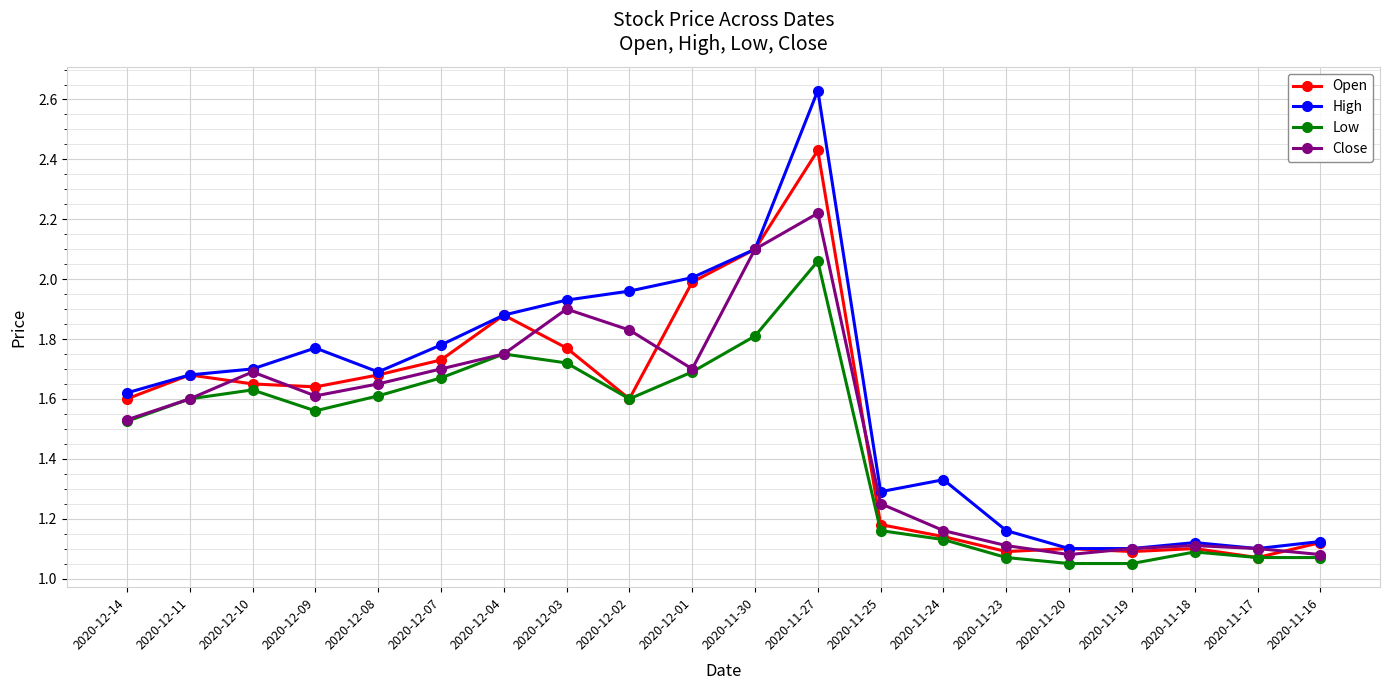

What is the label of the 7th point from the left?

2020-12-04